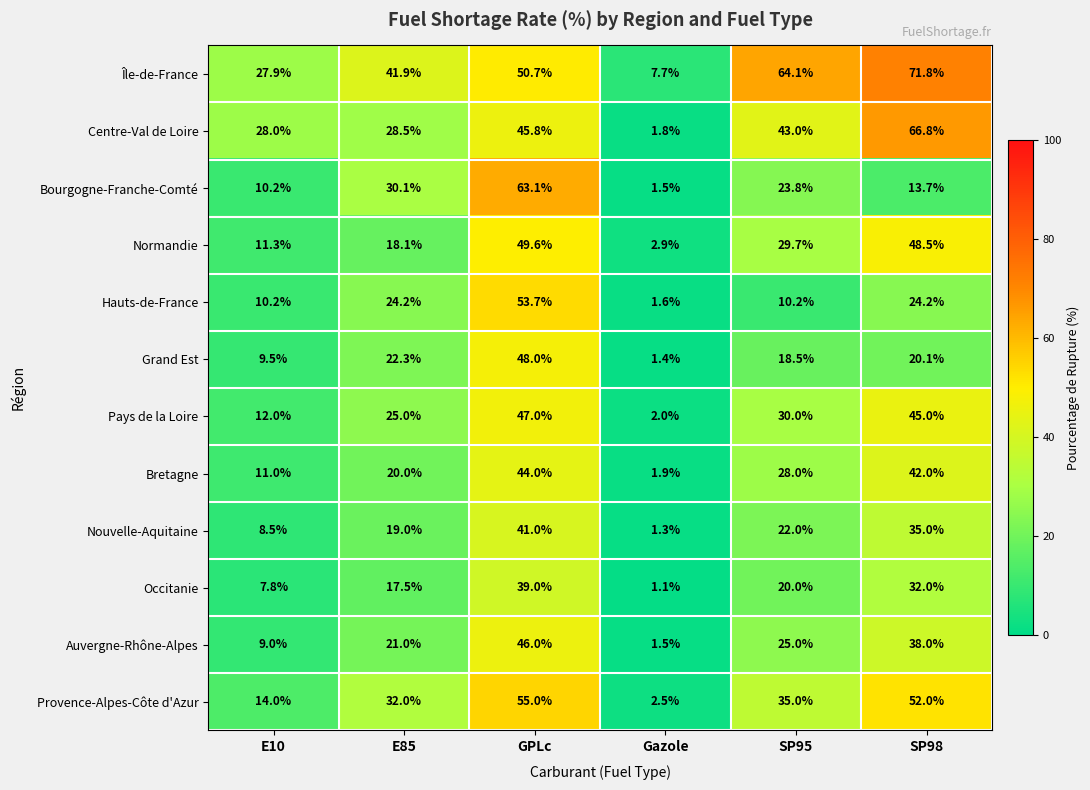

List the series in order of their peak value, highest first.

Île-de-France, Centre-Val de Loire, Bourgogne-Franche-Comté, Provence-Alpes-Côte d'Azur, Hauts-de-France, Normandie, Grand Est, Pays de la Loire, Auvergne-Rhône-Alpes, Bretagne, Nouvelle-Aquitaine, Occitanie